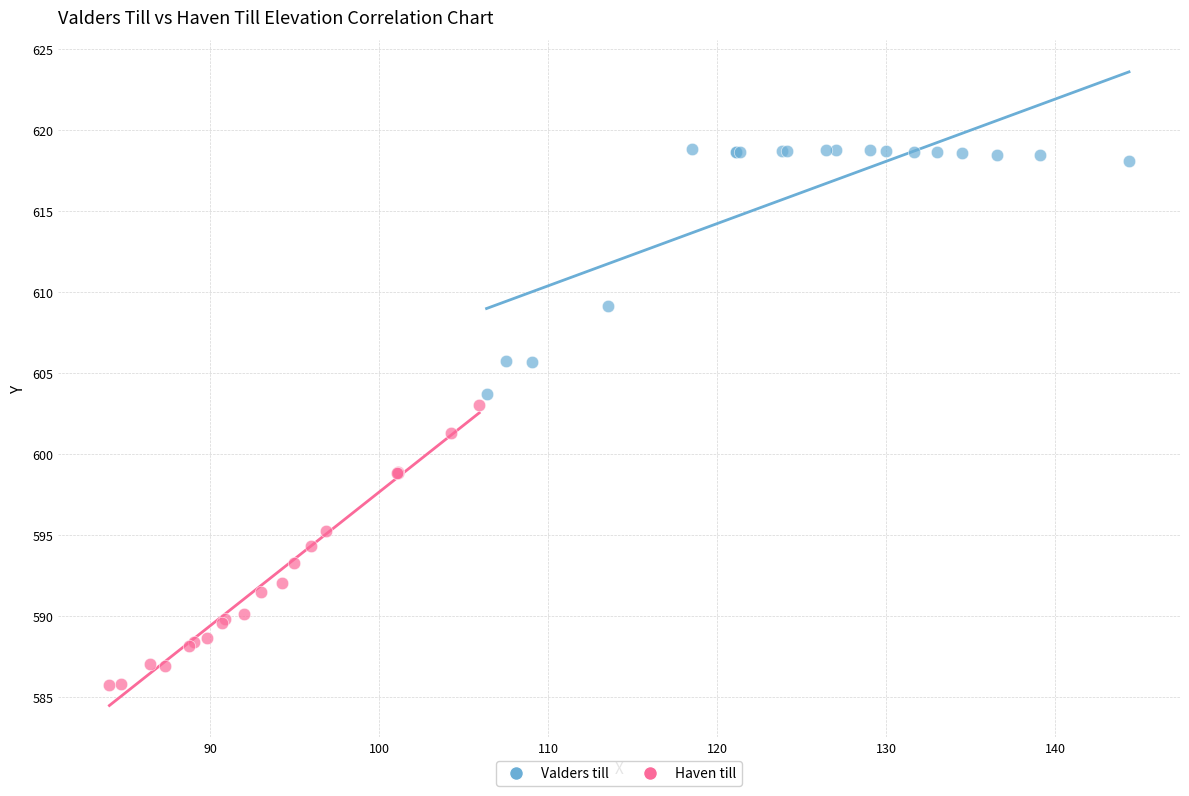

Which series has the widest spread of Y values?

Haven till